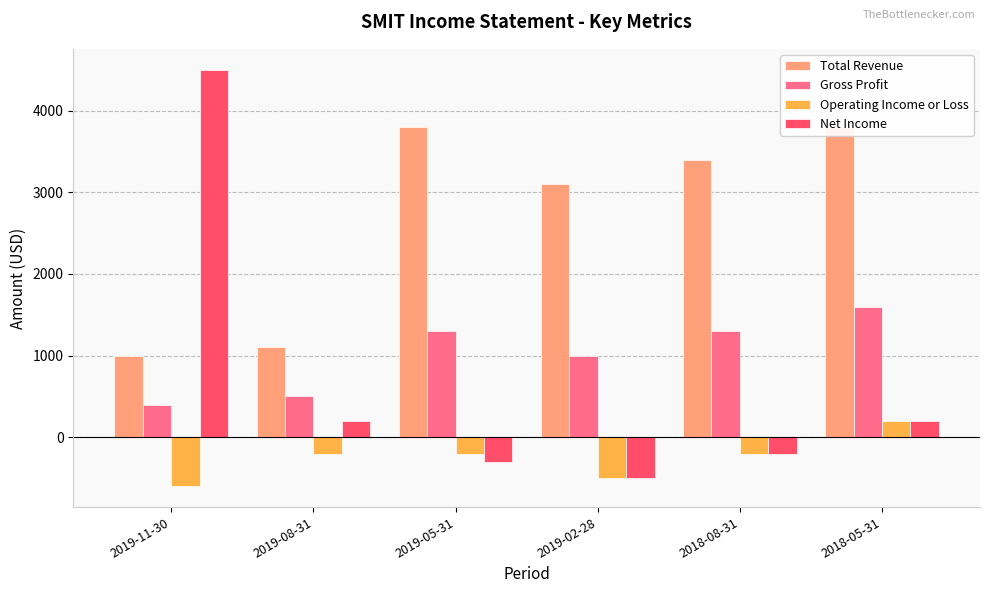

What is the label of the 3rd bar from the right?

2019-02-28